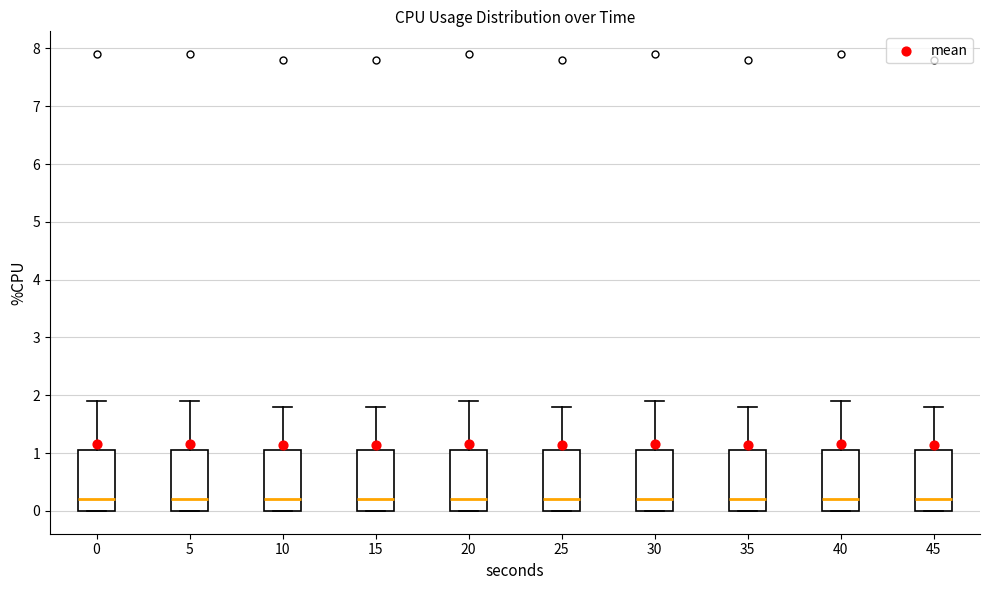

Reading left to right, read every box against the y-axis: the position of its median line, the range the box covers, and the ends of its whiskers. The values are not printed on the chart, so give them approximately, as read against the axis.

0: median 0.2, box 0.0 to 1.1, whiskers 0.0 to 1.9
5: median 0.2, box 0.0 to 1.1, whiskers 0.0 to 1.9
10: median 0.2, box 0.0 to 1.1, whiskers 0.0 to 1.8
15: median 0.2, box 0.0 to 1.1, whiskers 0.0 to 1.8
20: median 0.2, box 0.0 to 1.1, whiskers 0.0 to 1.9
25: median 0.2, box 0.0 to 1.1, whiskers 0.0 to 1.8
30: median 0.2, box 0.0 to 1.1, whiskers 0.0 to 1.9
35: median 0.2, box 0.0 to 1.1, whiskers 0.0 to 1.8
40: median 0.2, box 0.0 to 1.1, whiskers 0.0 to 1.9
45: median 0.2, box 0.0 to 1.1, whiskers 0.0 to 1.8